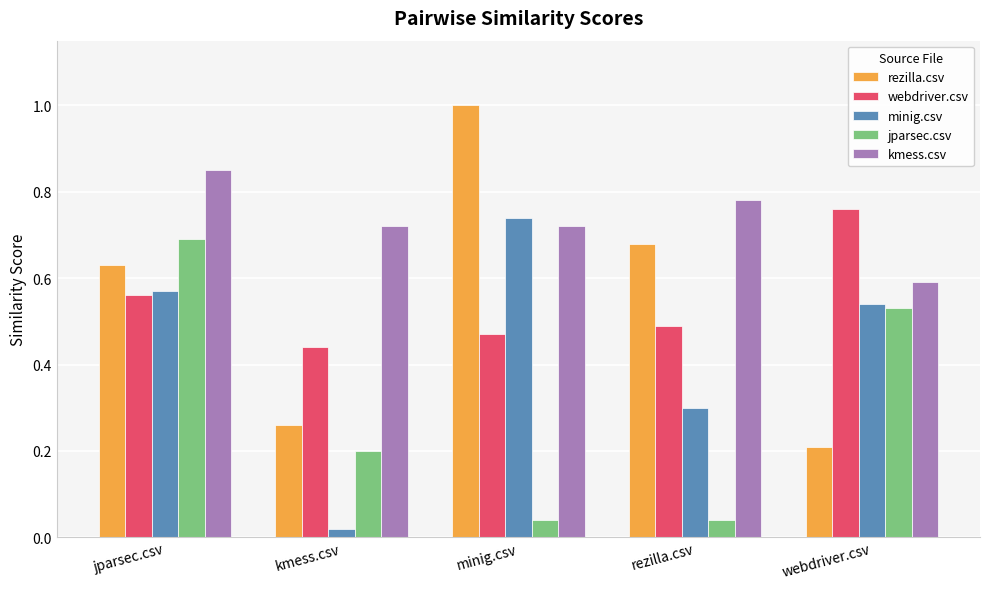

What are all the series names shown in the legend?

rezilla.csv, webdriver.csv, minig.csv, jparsec.csv, kmess.csv